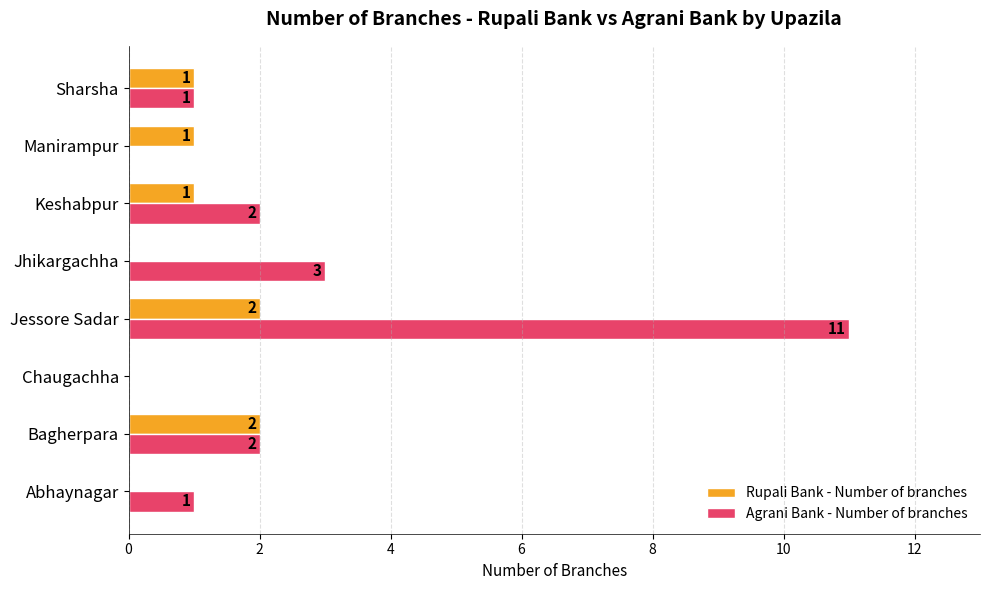

Which label corresponds to the largest value in the chart?

Jessore Sadar